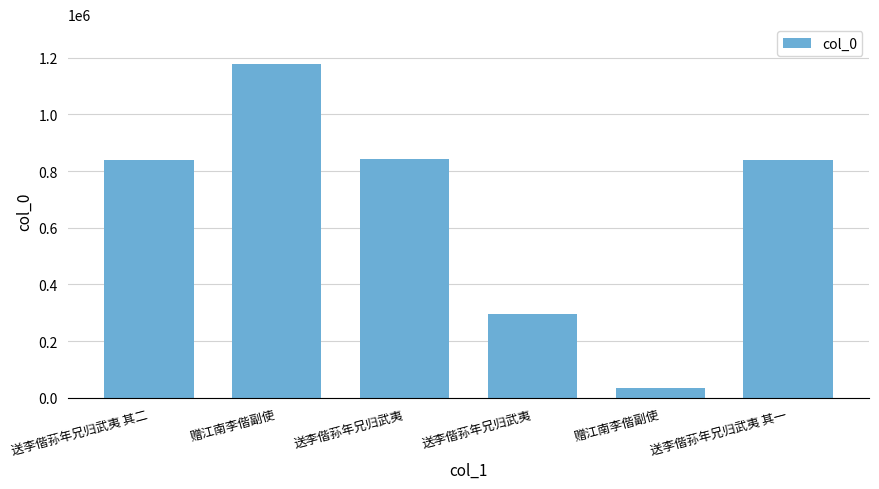

At which label does the data first exceed 838923?

赠江南李偕副使